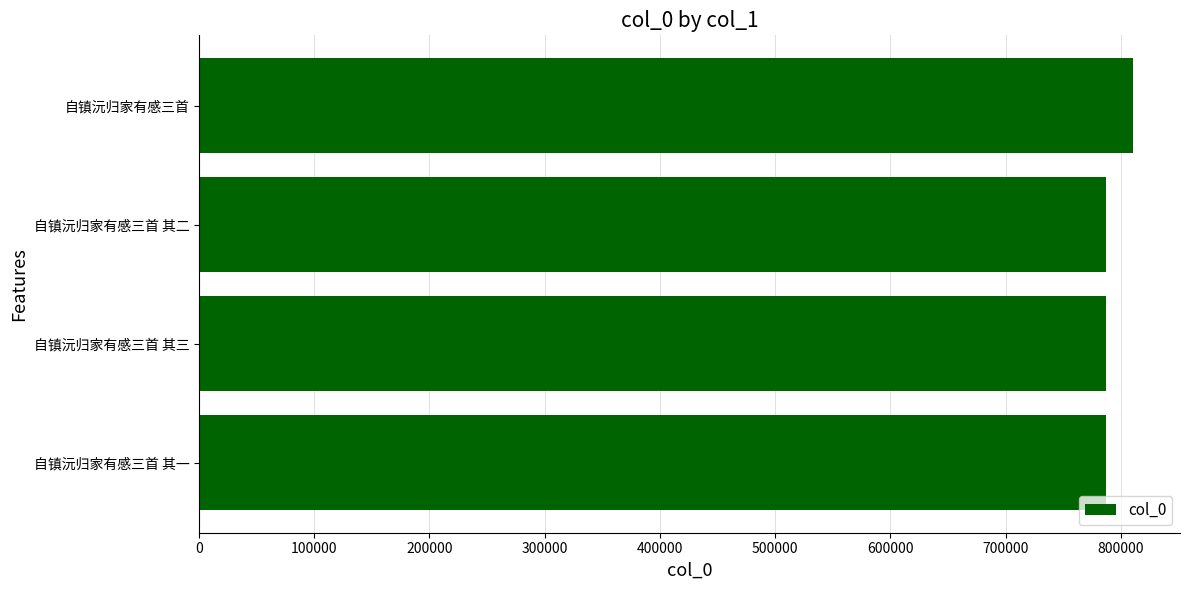

What is the minimum value shown in the chart?

786801